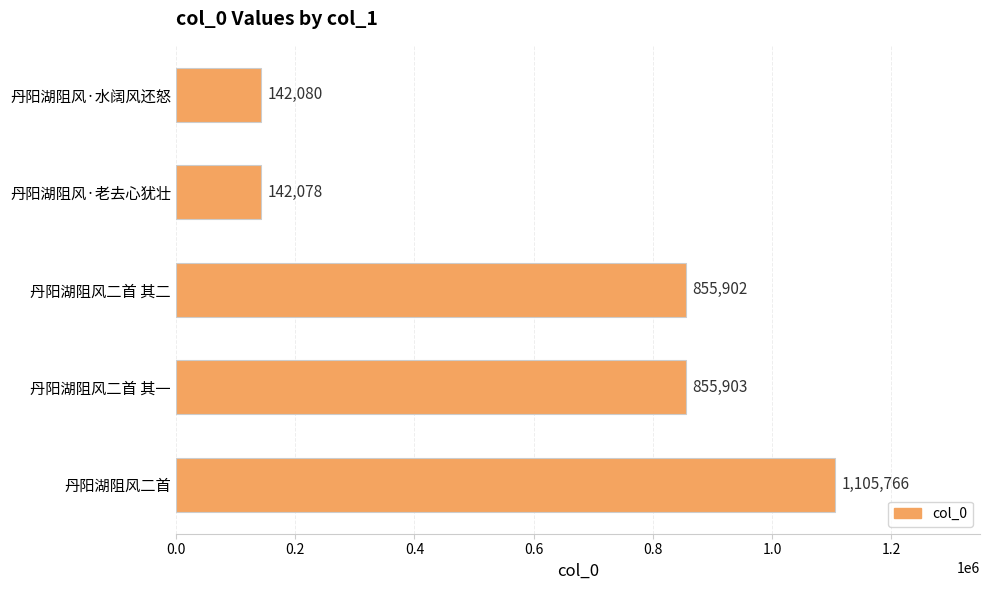

Where is the data nearest to the value 623922?

丹阳湖阻风二首 其二